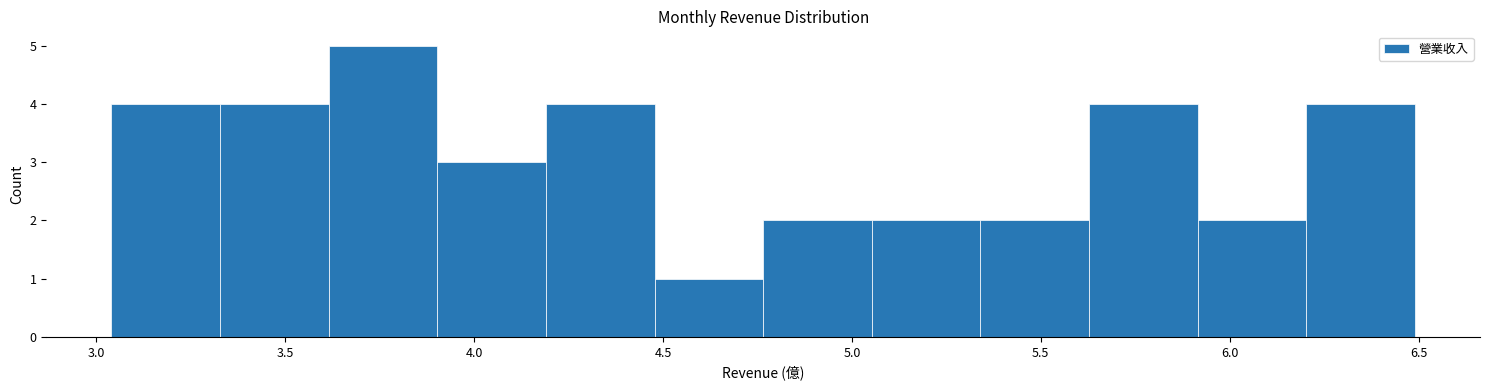

Which range on the x-axis has the tallest bar?

3.60 to 3.90